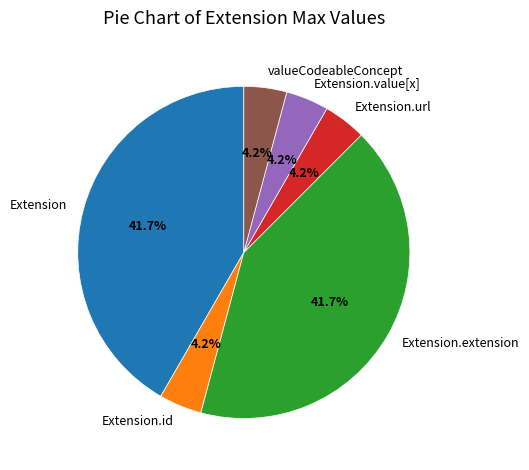

Is there a majority slice in this chart?

No